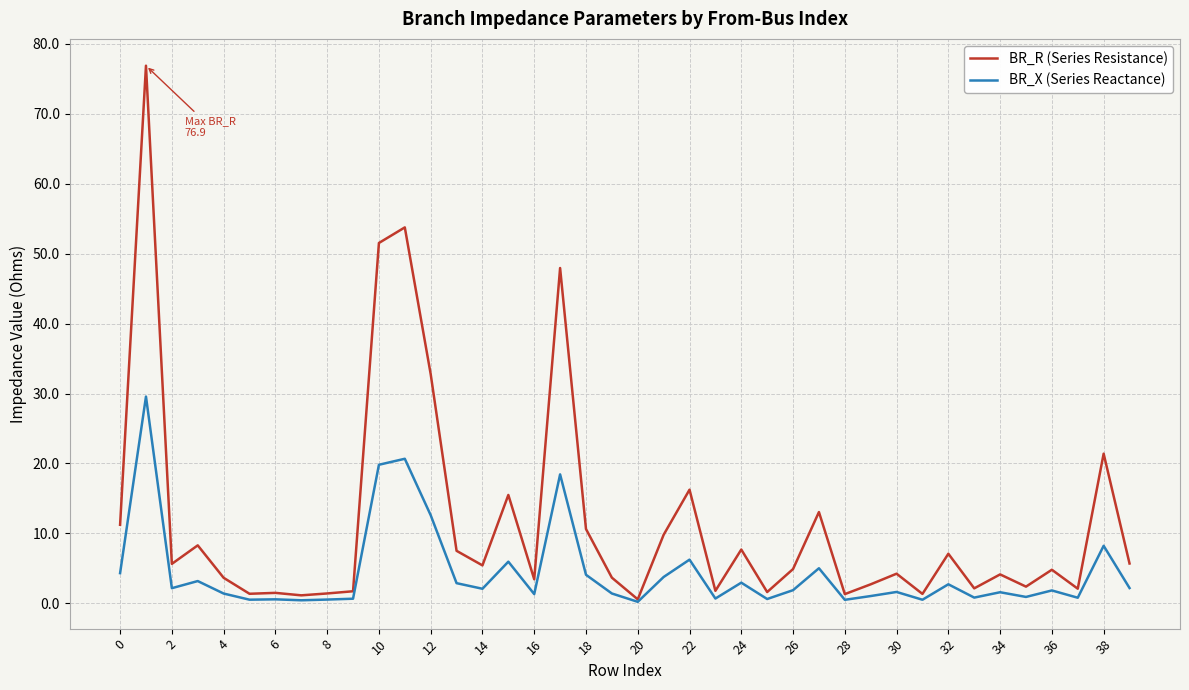

List the series in order of their peak value, lowest first.

BR_X (Series Reactance), BR_R (Series Resistance)